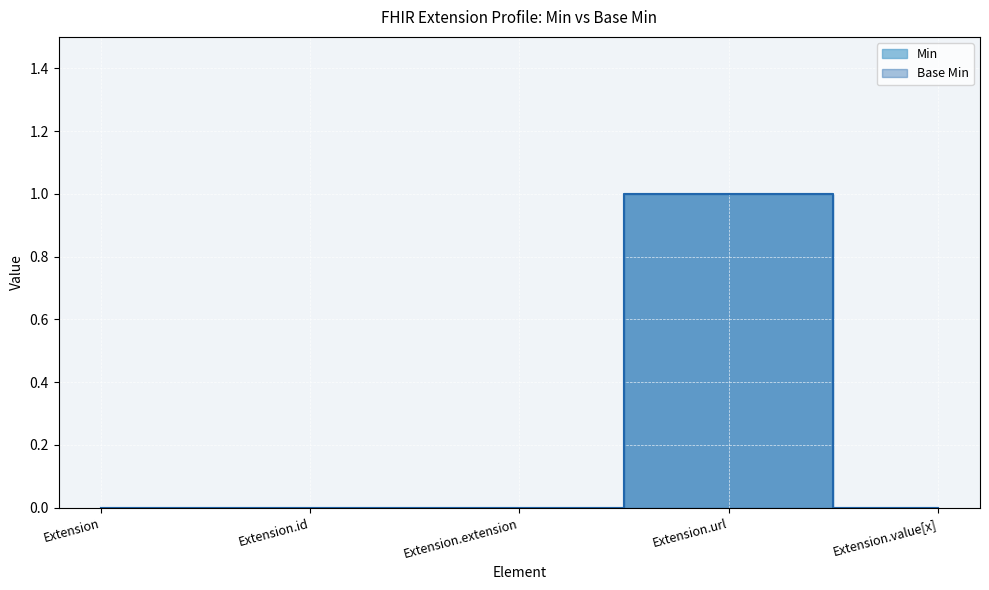

At which label does Base Min reach its peak?

Extension.url